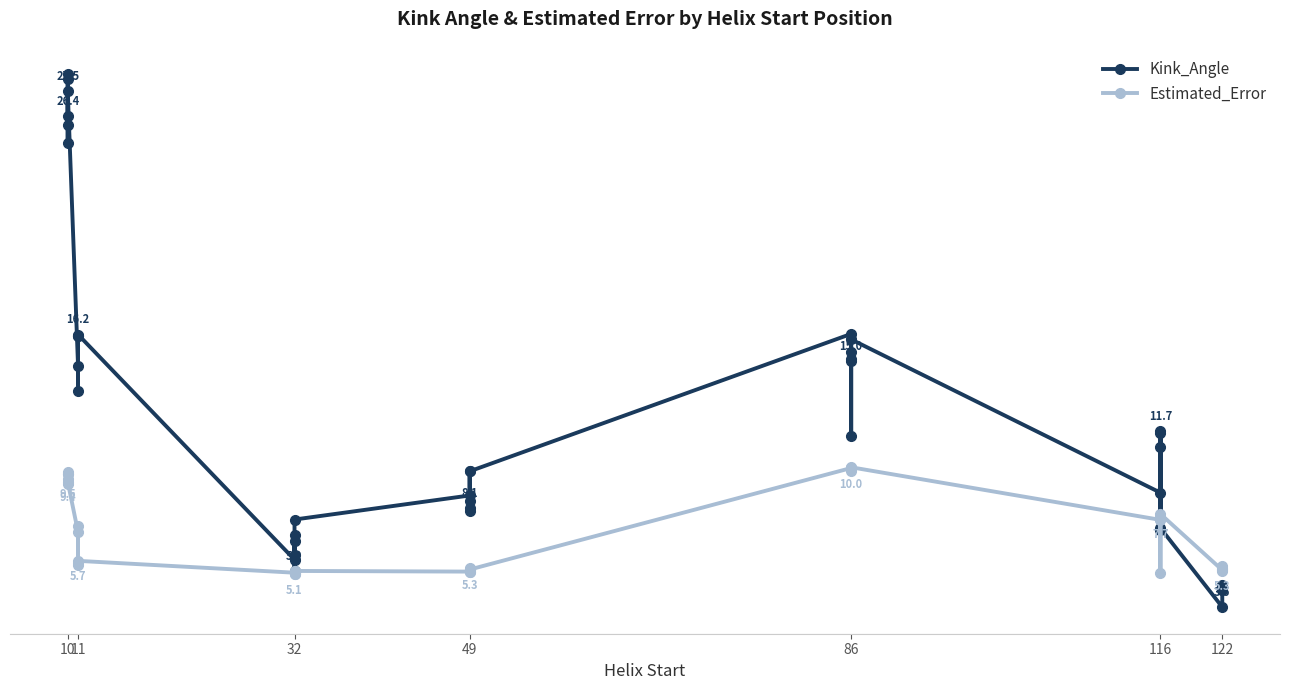

True or false: Kink_Angle has a value of 39.3 at 10.

False